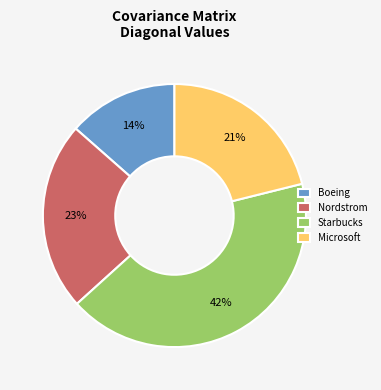

Rank the categories by value from lowest to highest.

Boeing, Microsoft, Nordstrom, Starbucks